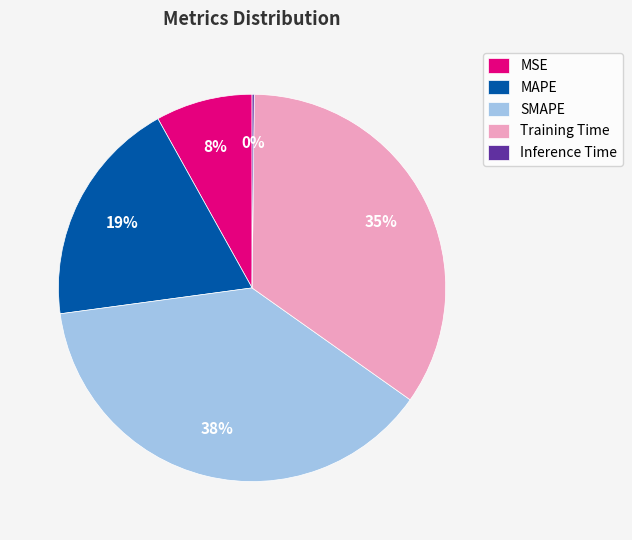

What is the largest slice in the pie chart?

SMAPE